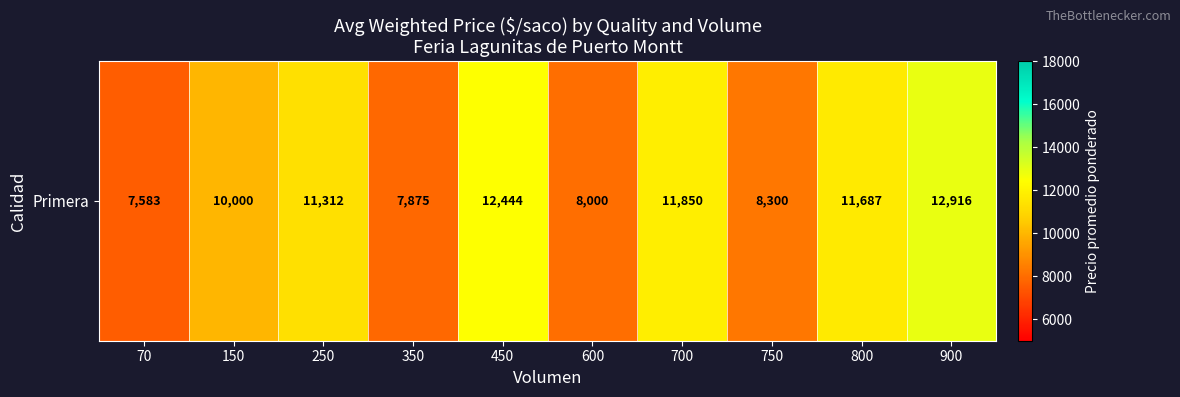

At which label is the value closest to 10250?

150